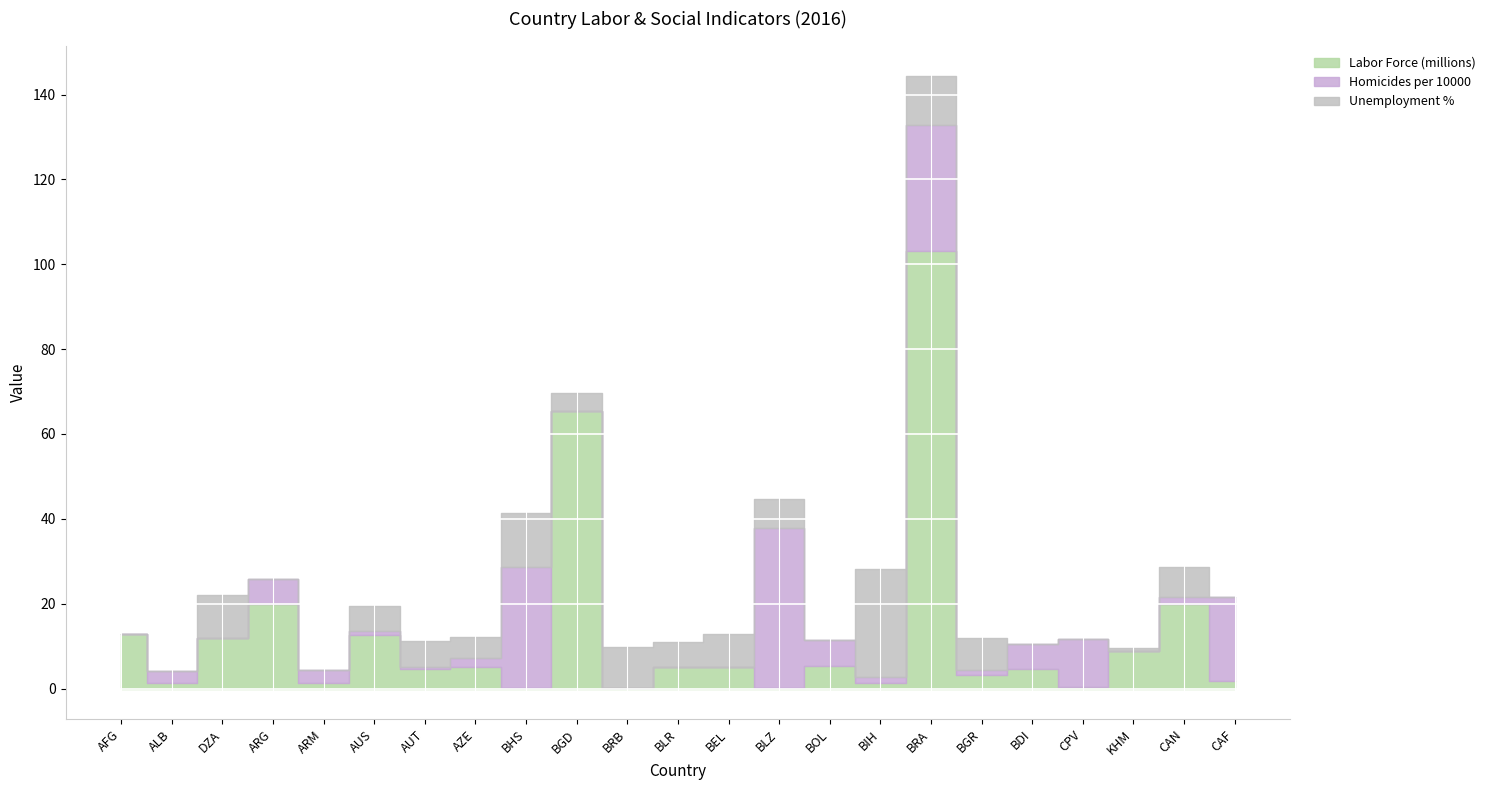

How many categories are shown in the chart?

23